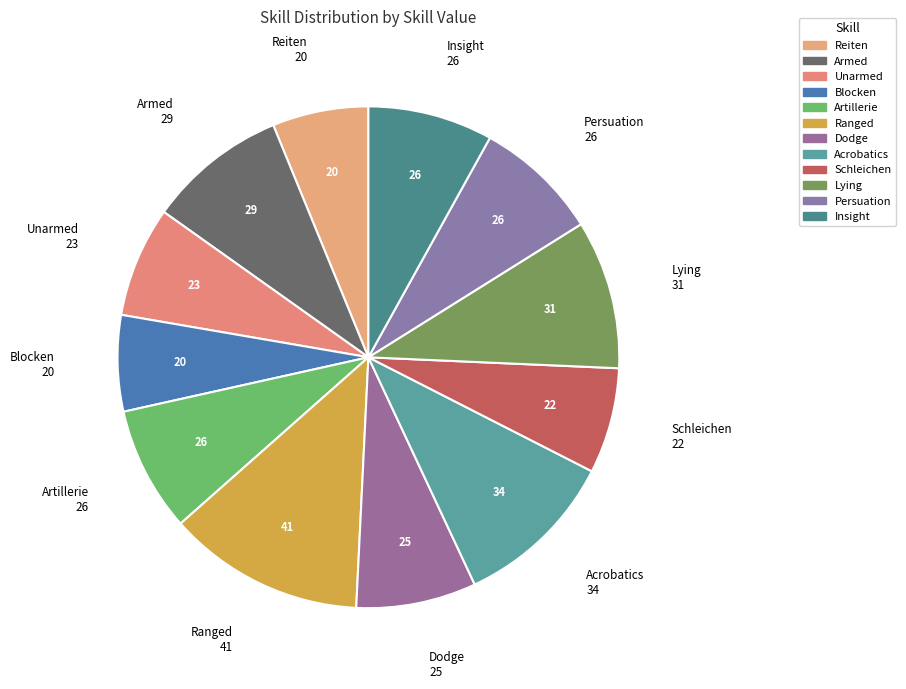

To the nearest percent, what portion does Unarmed represent?

7%